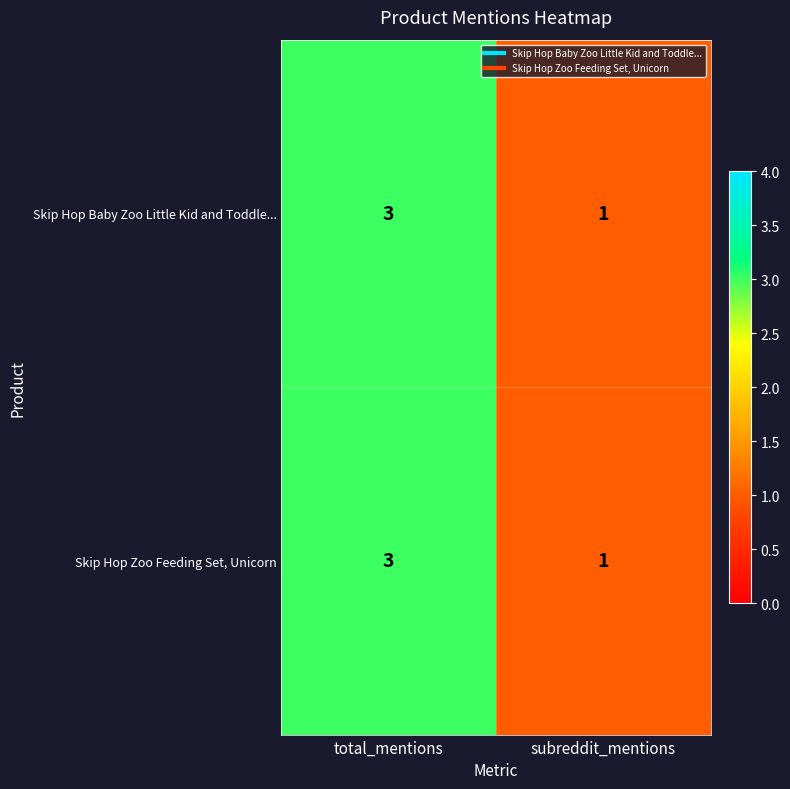

Rank the categories by Skip Hop Baby Zoo Little Kid and Toddle... value from highest to lowest.

total_mentions, subreddit_mentions